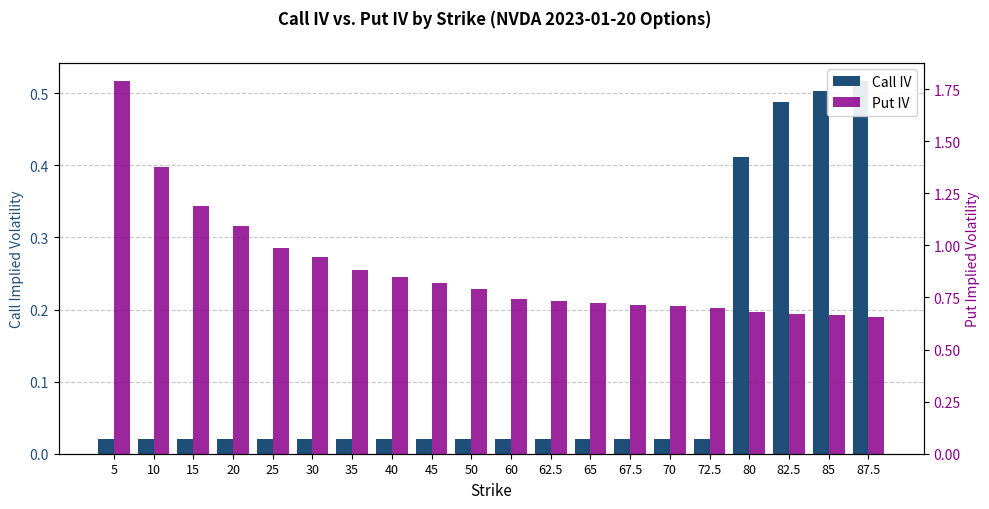

How many groups of bars are there?

20